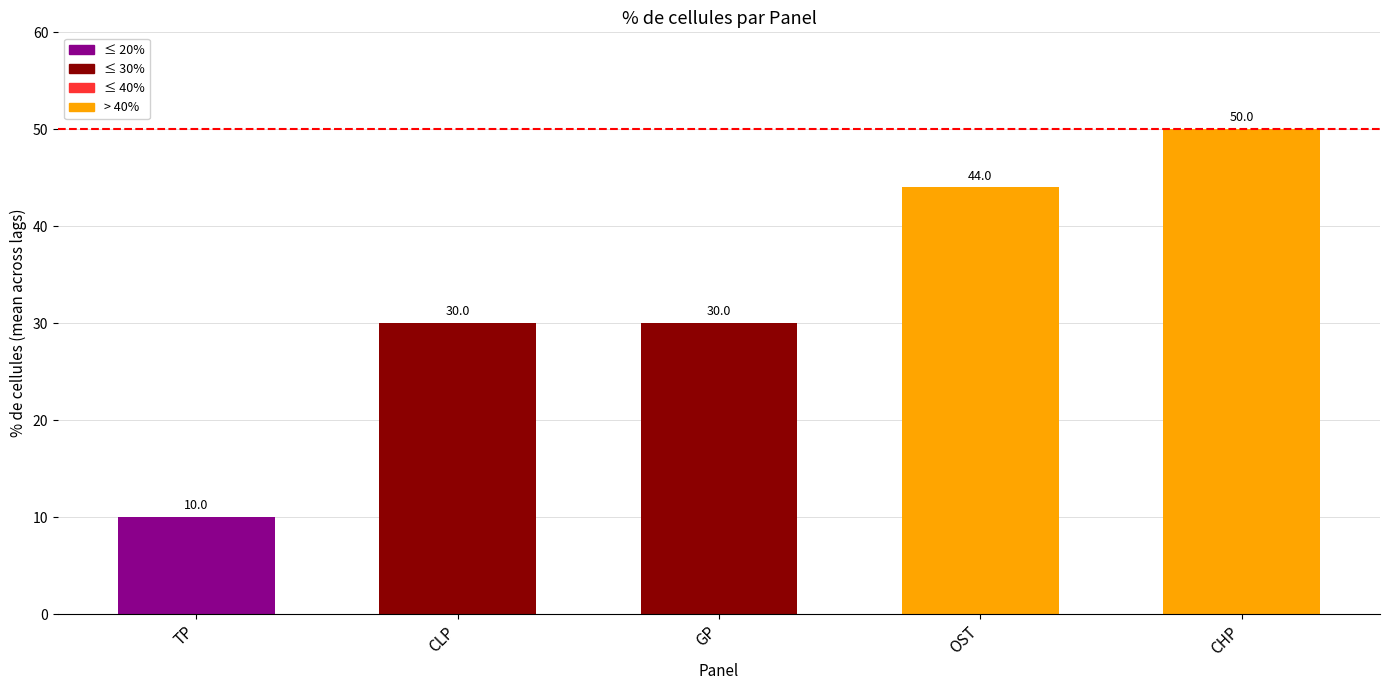

How many values are between 30 and 44?

3